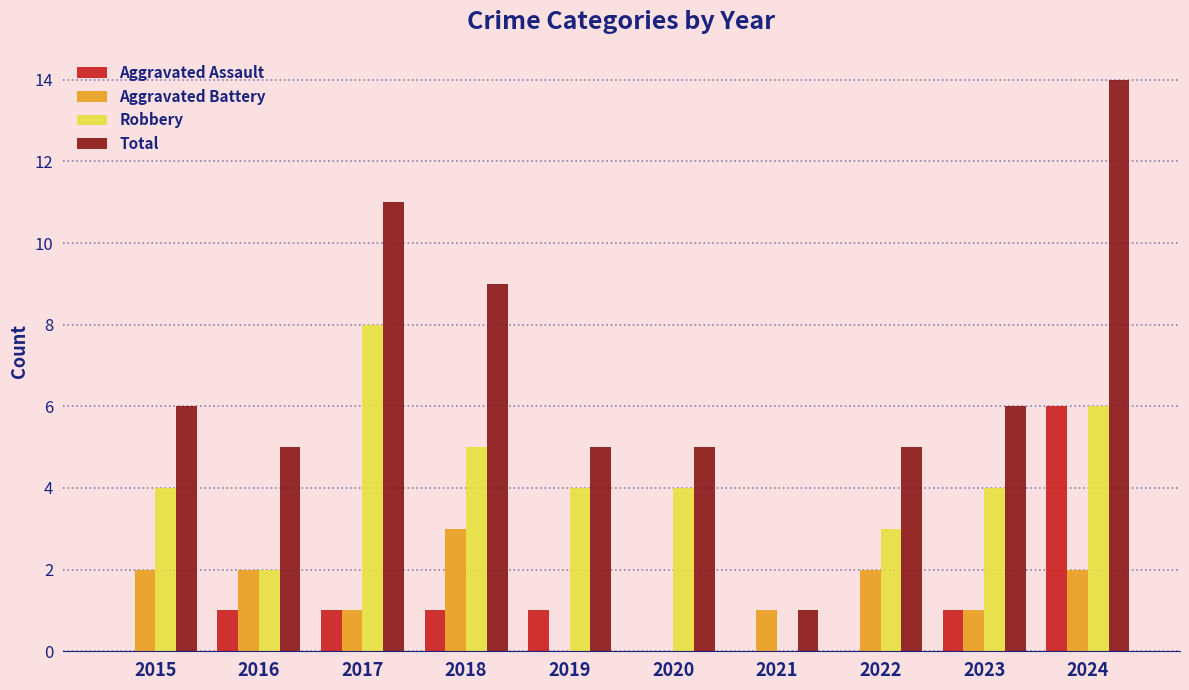

Which series changed the most between 2015 and 2017?

Total